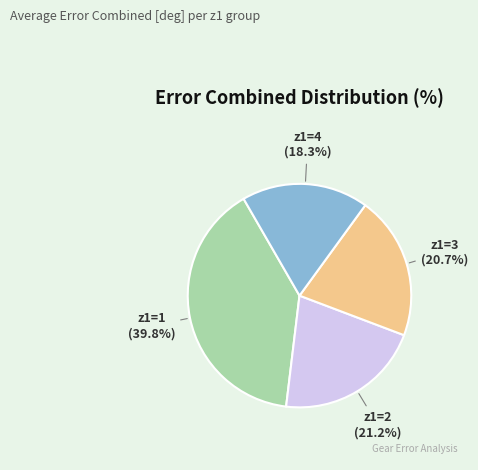

Is there a majority slice in this chart?

No